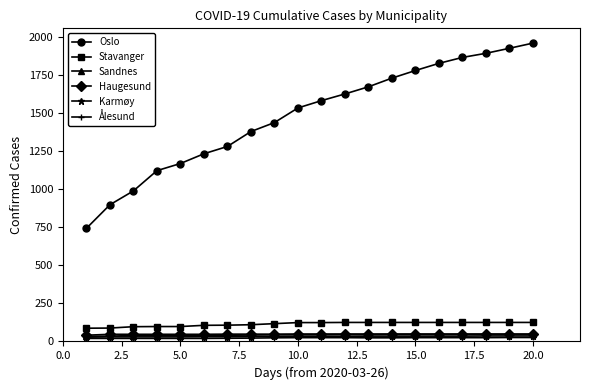

True or false: Sandnes and Stavanger intersect in this chart.

False